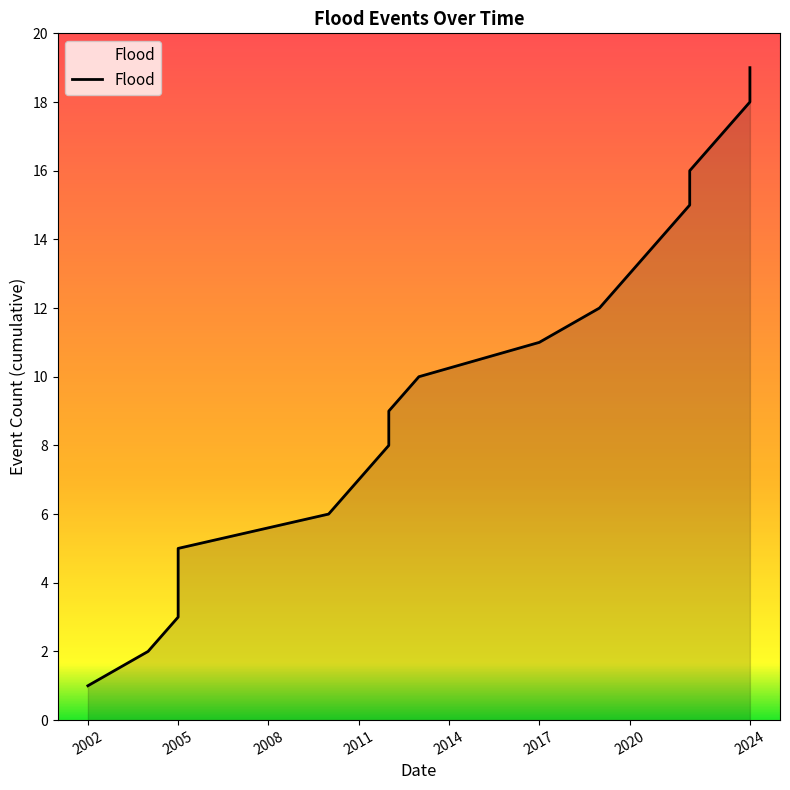

Reading left to right, extract all data points from this chart.

2002=1	2004=2	2005=3	2005=4	2005=5	2010=6	2011=7	2012=8	2012=9	2013=10	2017=11	2019=12	2020=13	2021=14	2022=15	2022=16	2023=17	2024=18	2024=19